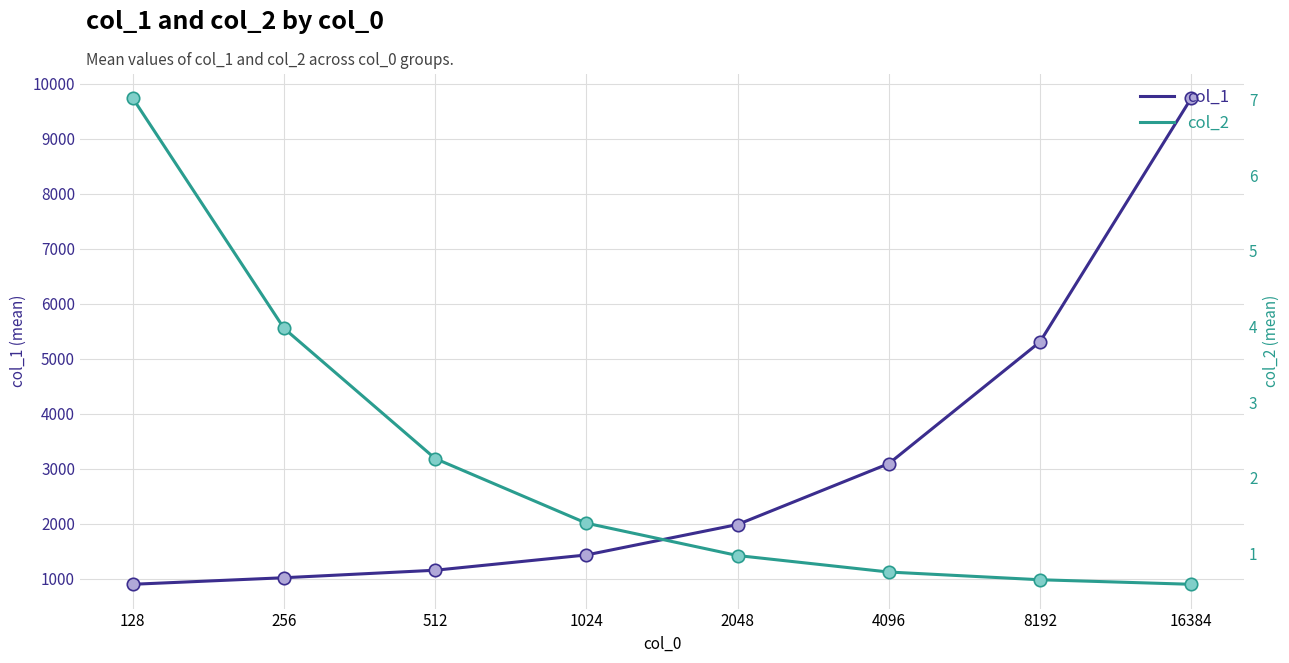

What are all the series names shown in the legend?

col_1, col_2